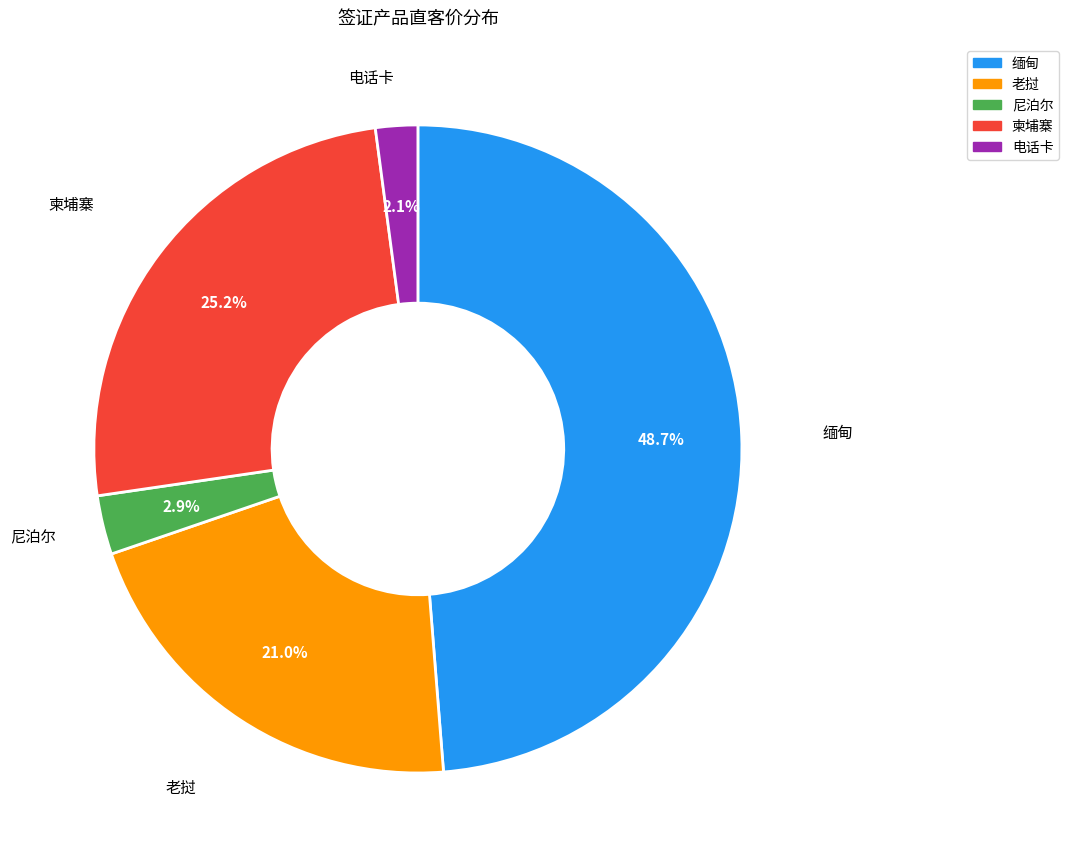

To the nearest percent, what portion does 尼泊尔 represent?

3%